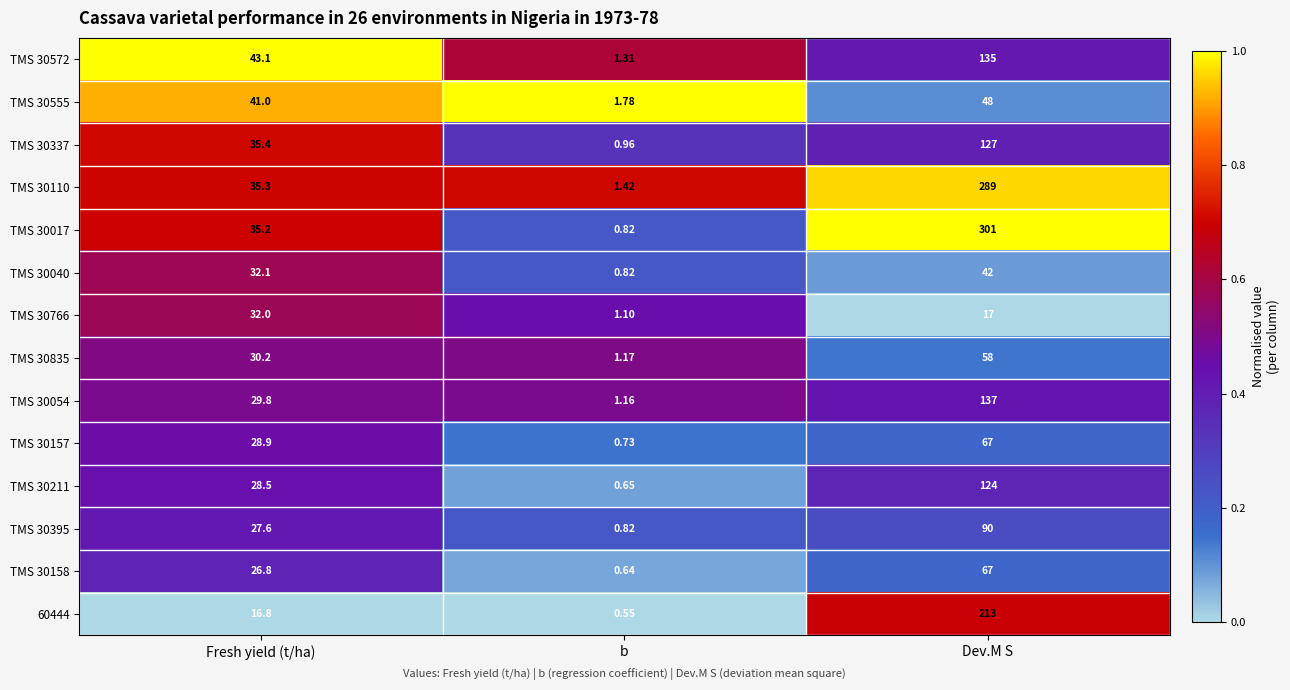

At which category is the sum across all series the highest?

Dev.M S